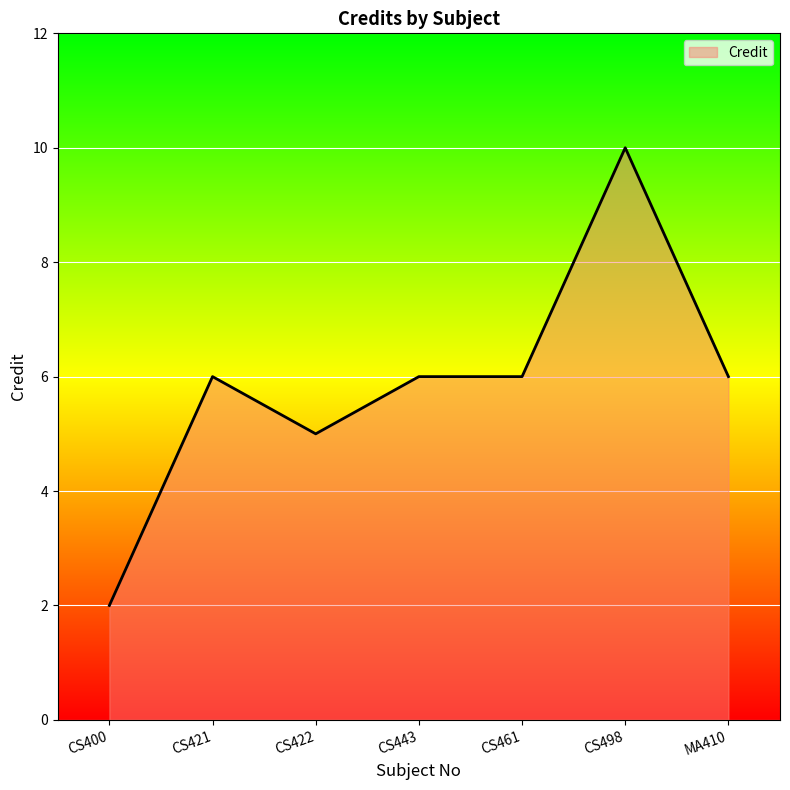

What is the minimum value shown in the chart?

2